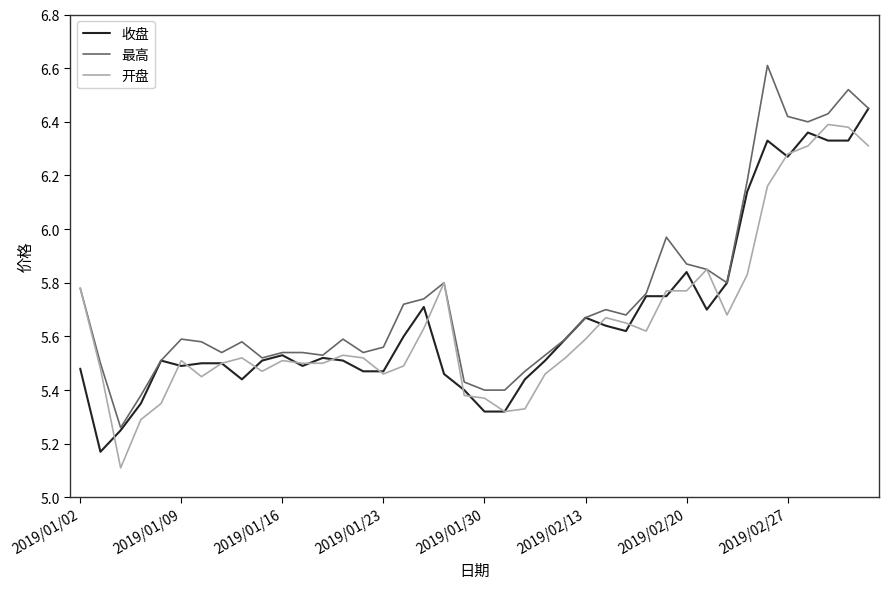

Which series has the largest total across all categories?

最高